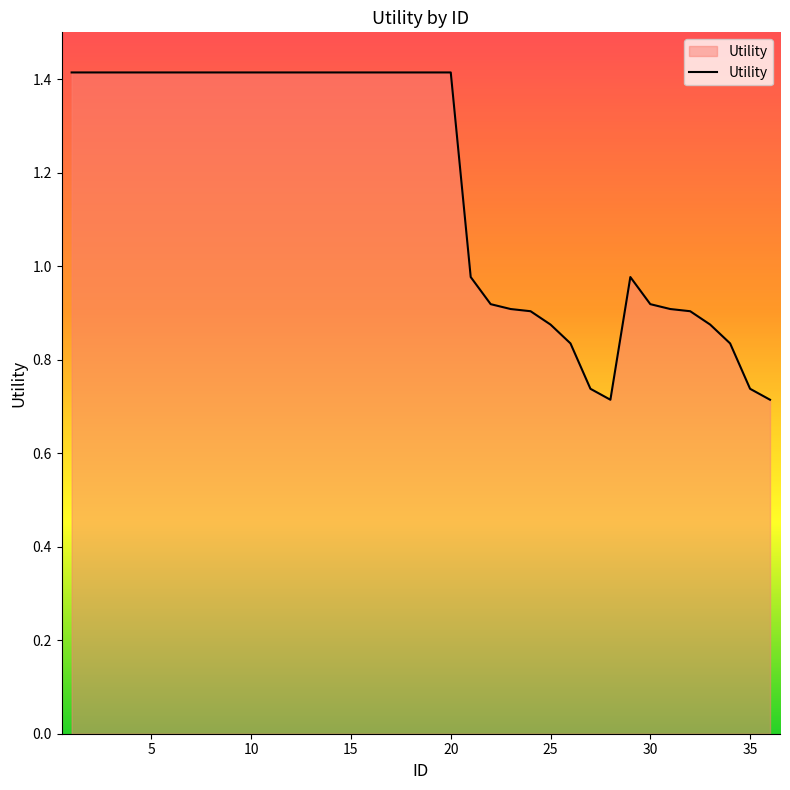

How many lines are shown in the chart?

1